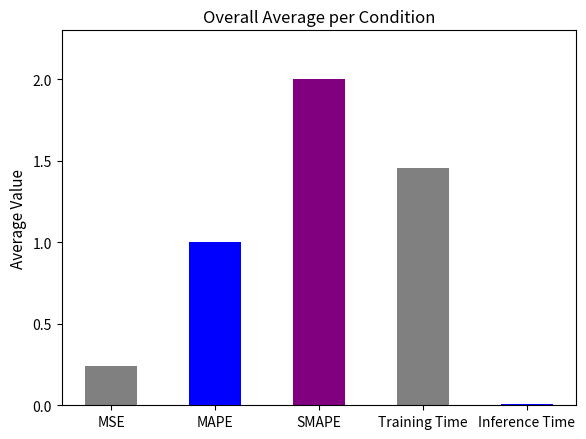

What is the maximum value shown in the chart?

2.0